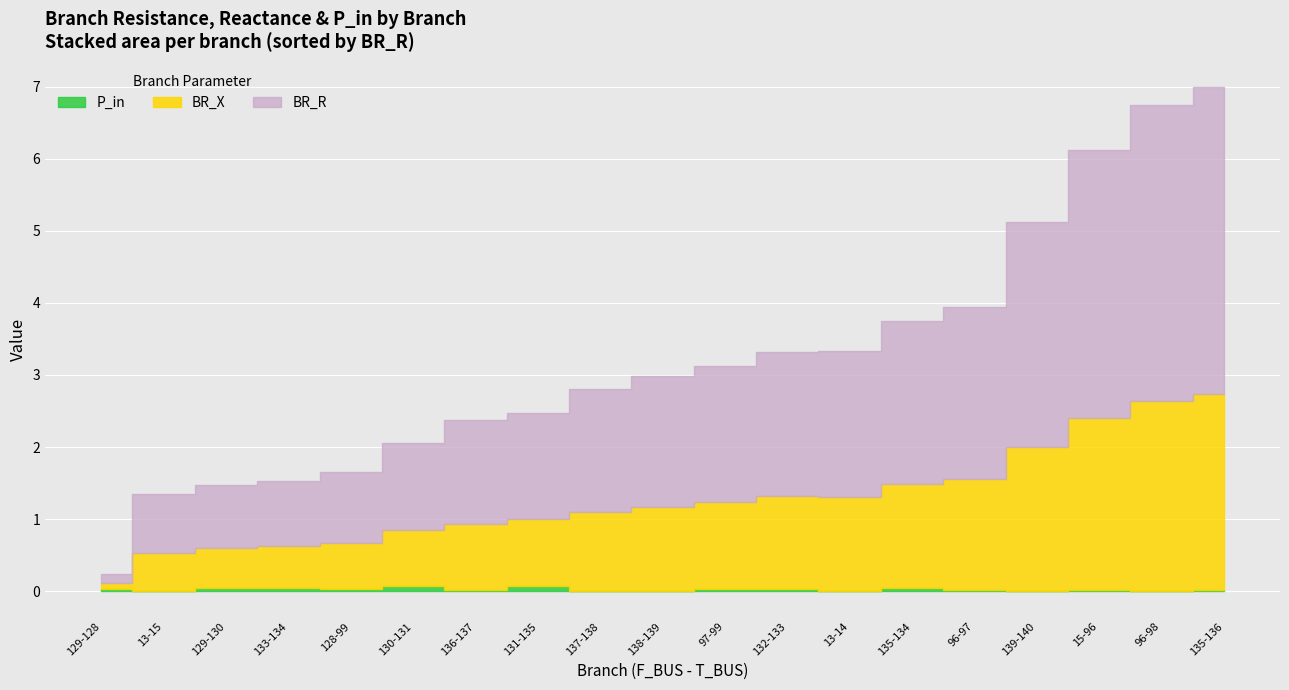

What is the approximate value of BR_R at 13-15?

0.8